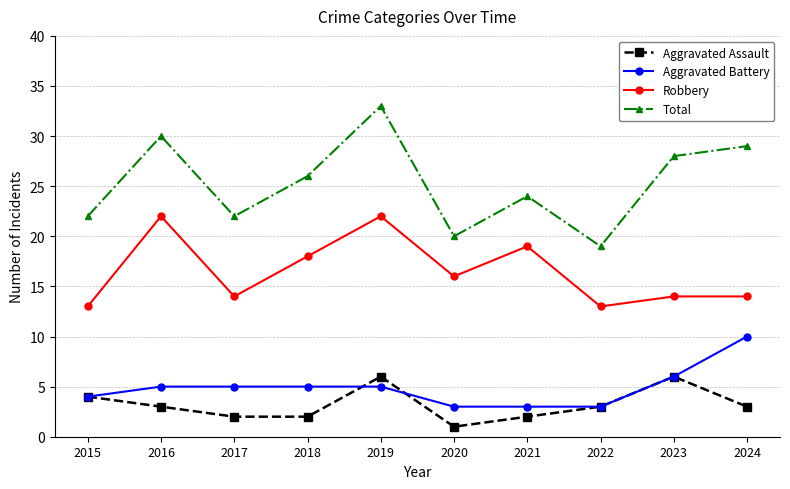

Which category has the lowest value across all series?

2020